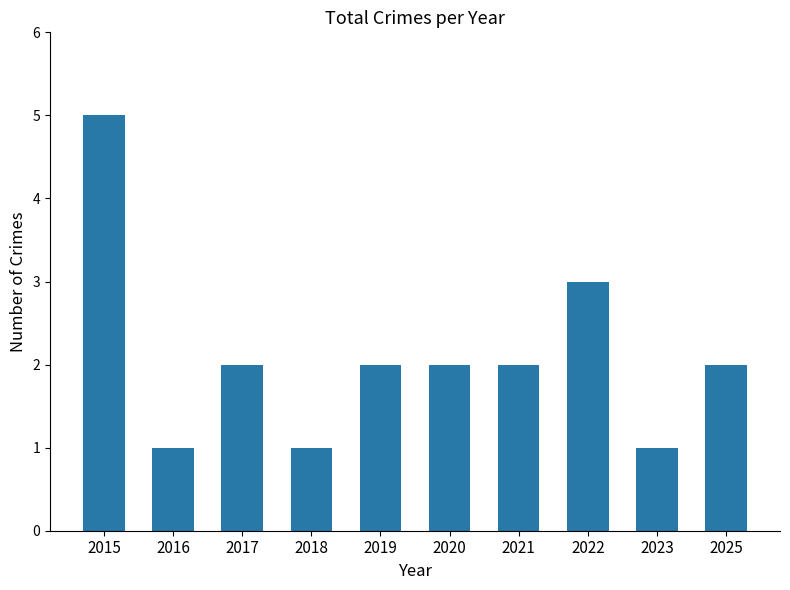

What is the change in value from 2016 to 2025?

+1